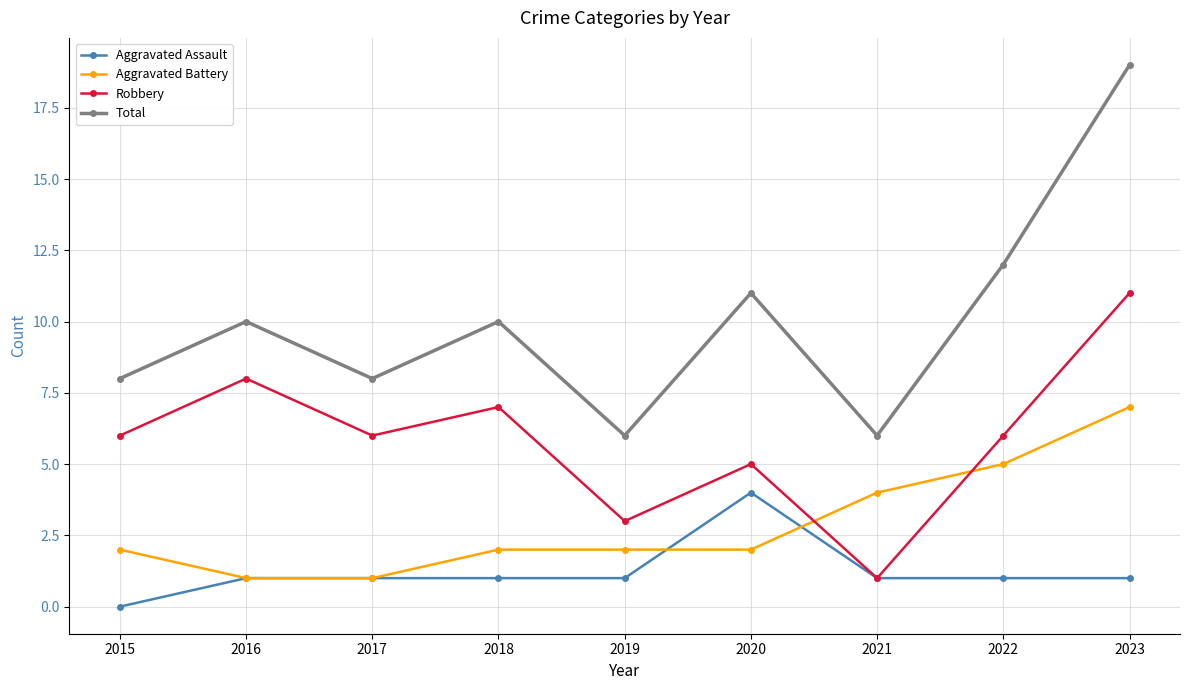

List the series in order of their overall mean, lowest first.

Aggravated Assault, Aggravated Battery, Robbery, Total